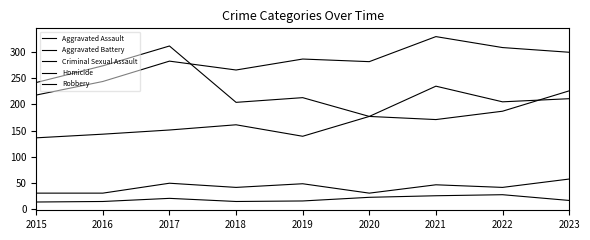

Where is the first local maximum for Homicide?

2017